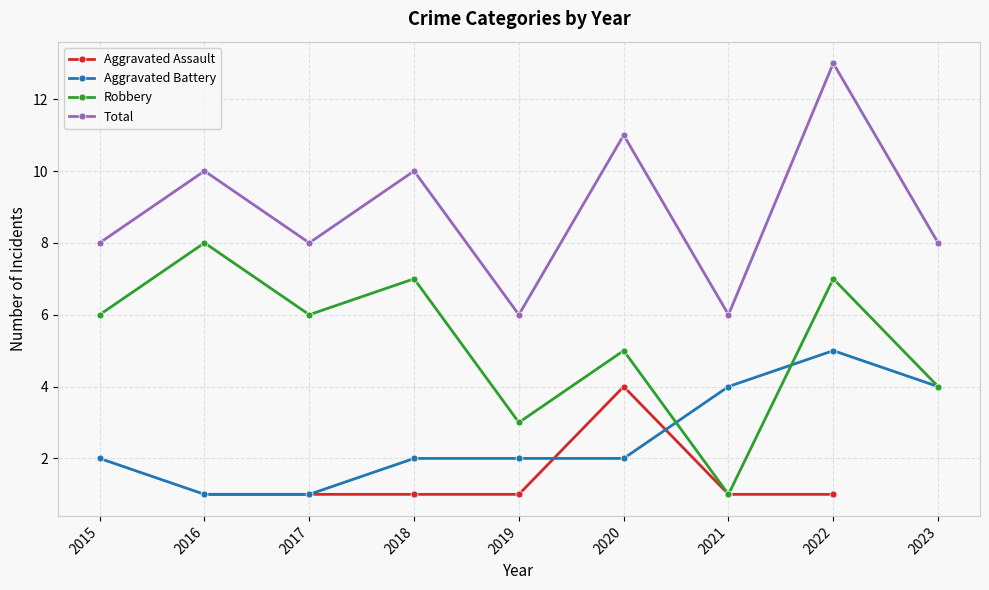

Between 2018 and 2020, which series saw the biggest shift?

Aggravated Assault